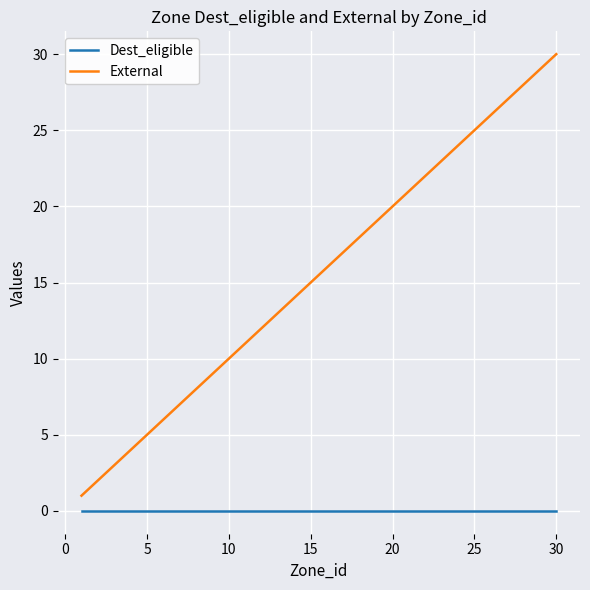

Which series has the widest spread of values?

External